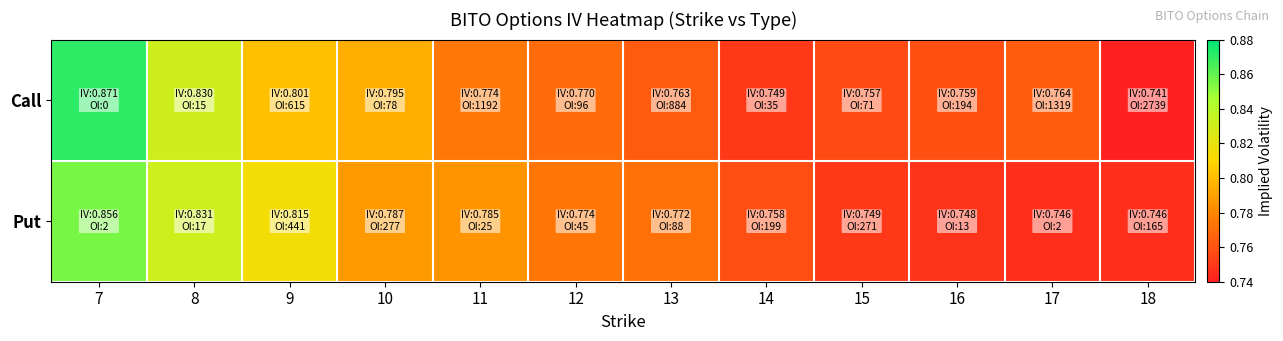

Which series has the largest total across all categories?

Call